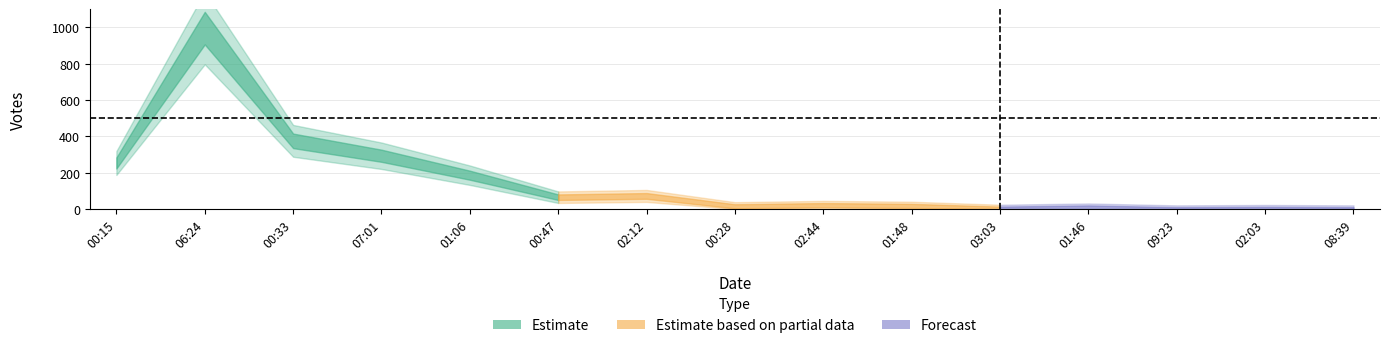

Rank the categories by value from lowest to highest.

09:23, 08:39, 02:03, 03:03, 01:46, 00:28, 01:48, 02:44, 00:47, 02:12, 01:06, 00:15, 07:01, 00:33, 06:24